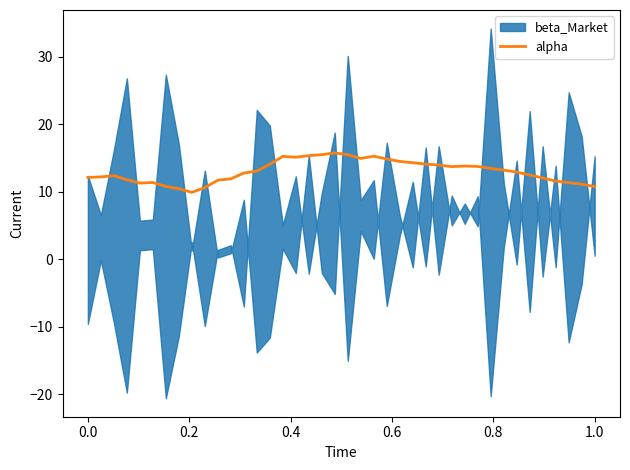

How many interior local valleys (lower than both neighbors) does the data have?

5